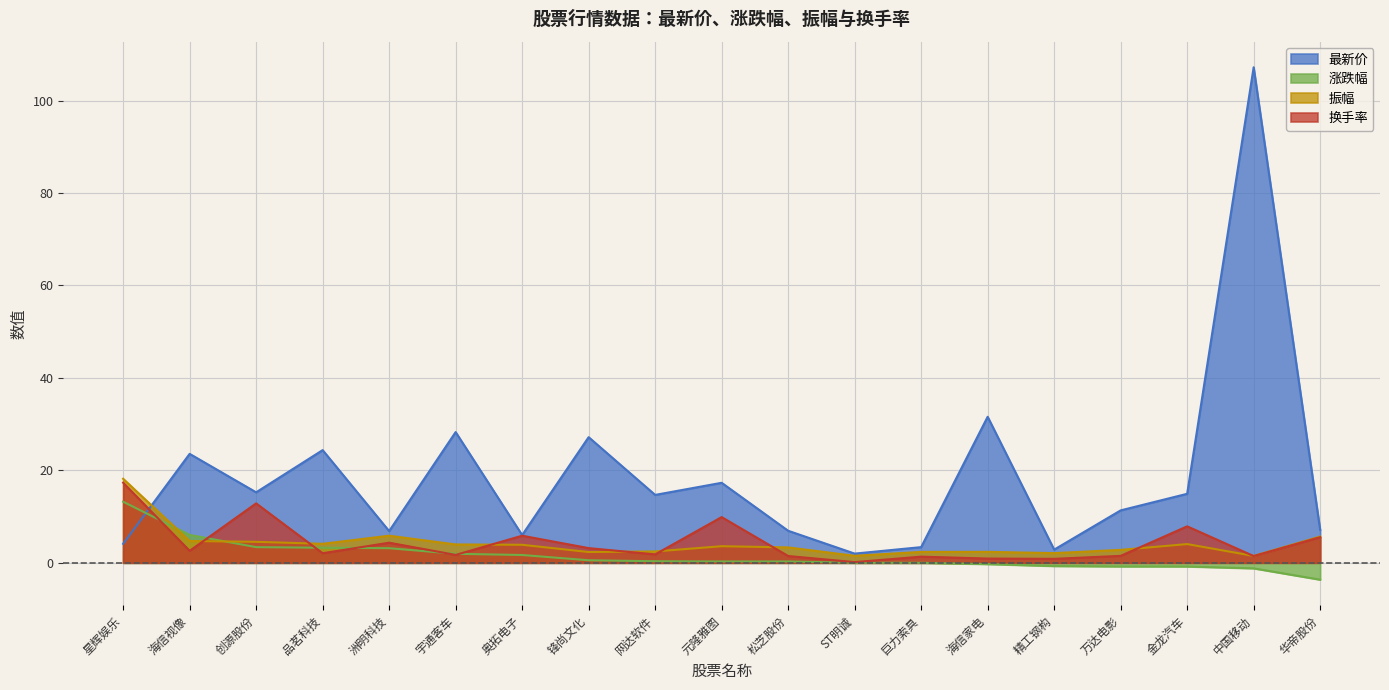

Where is 换手率 nearest to the value 8?

金龙汽车